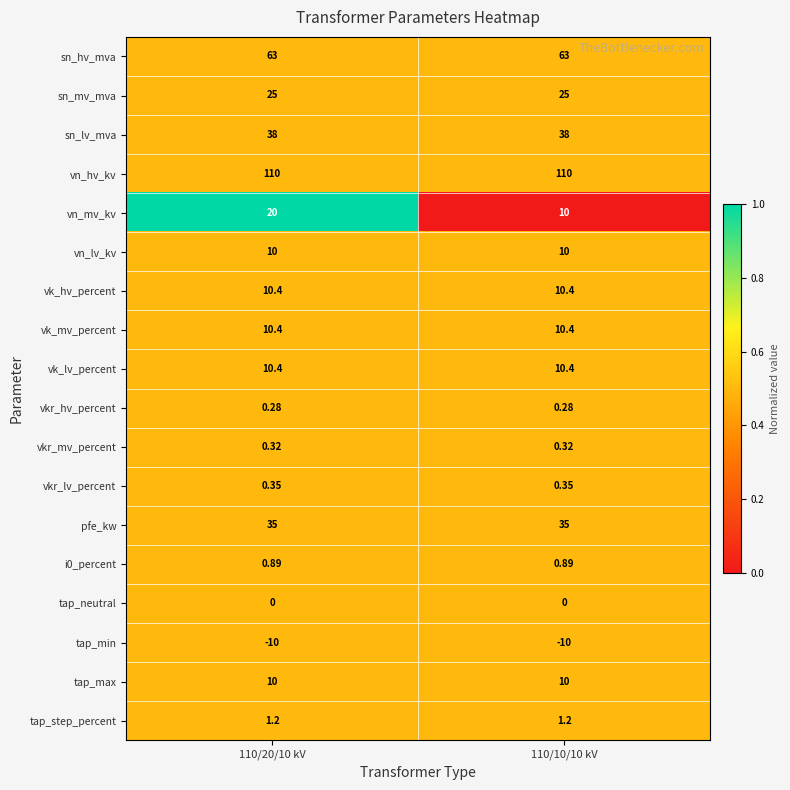

Between 110/20/10 kV and 110/10/10 kV, which series saw the biggest shift?

vn_mv_kv